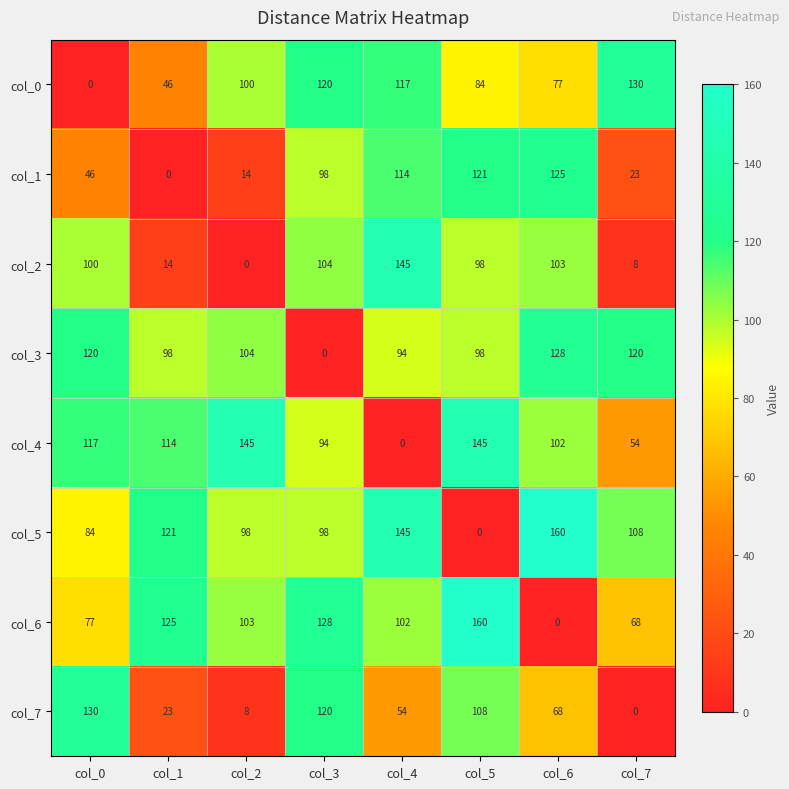

Count the number of data series in this chart.

8